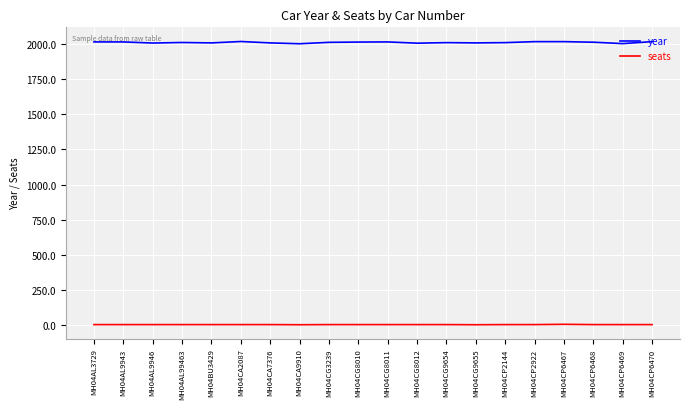

The value of year at MH04CP6468 is 3212. True or false?

False